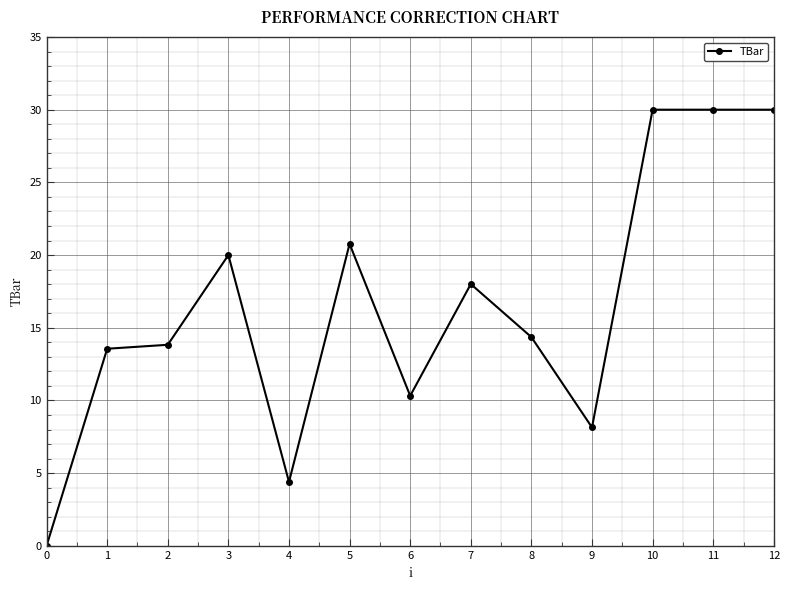

What is the value of the 9th point from the left?

14.4